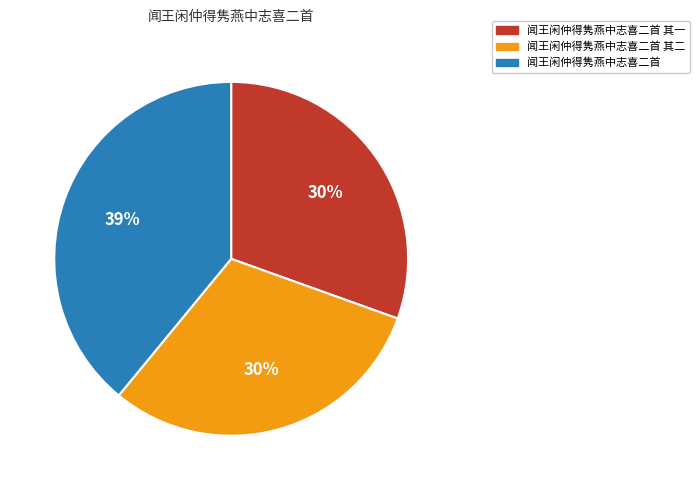

Combined, do 闻王闲仲得隽燕中志喜二首 其一 and 闻王闲仲得隽燕中志喜二首 account for over 50%?

Yes